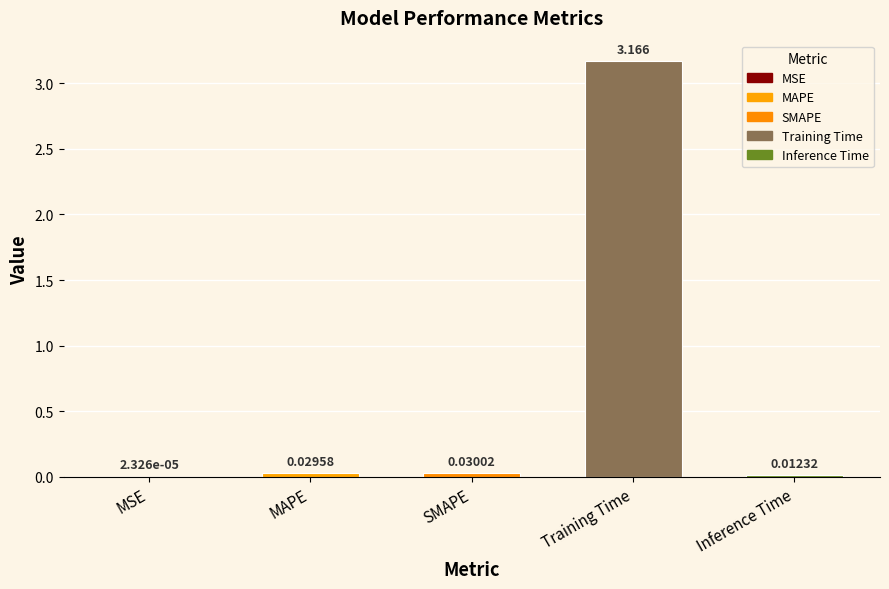

Which has a higher value, MAPE or SMAPE?

SMAPE